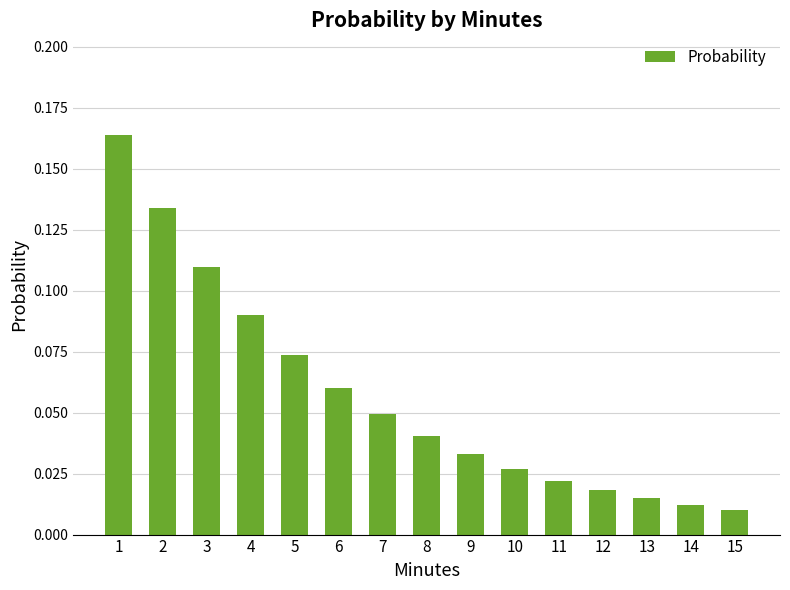

The value at 5 is 0.0. True or false?

False